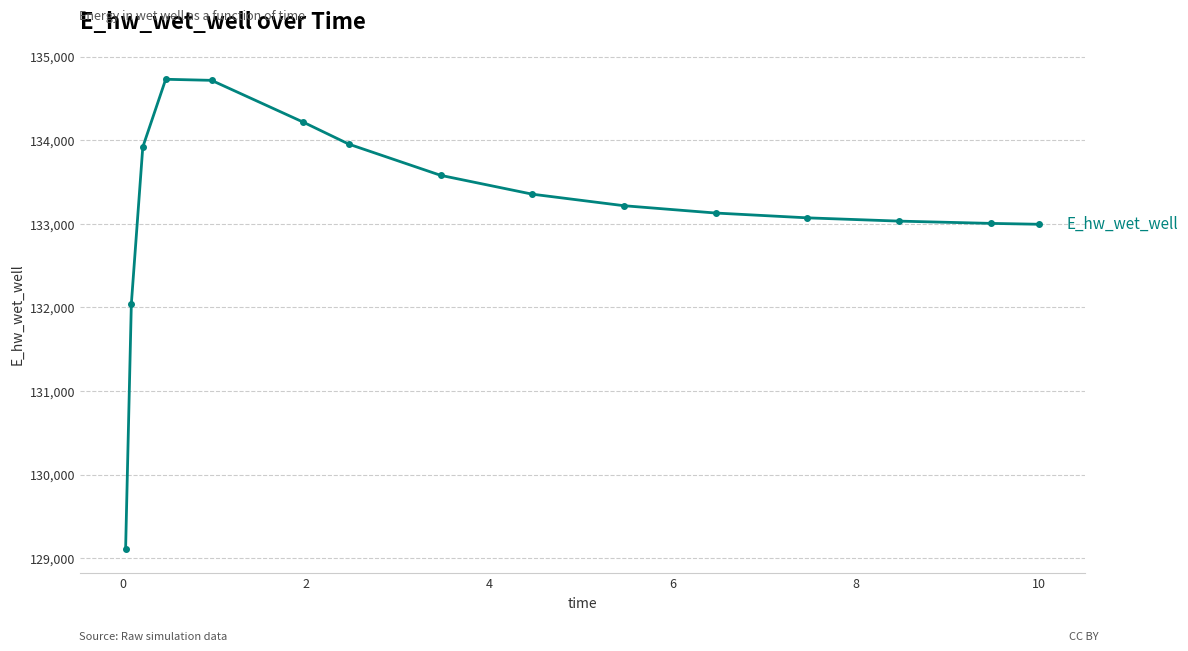

What is the smallest value displayed?

129107.9